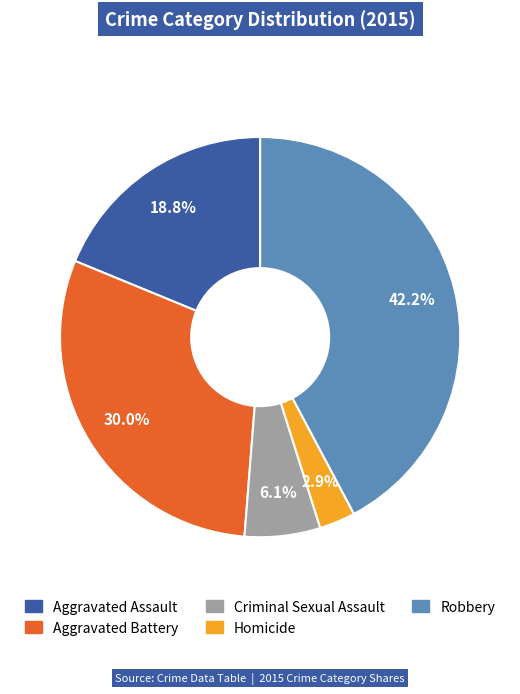

What percentage is NOT represented by Aggravated Assault?

81.2%